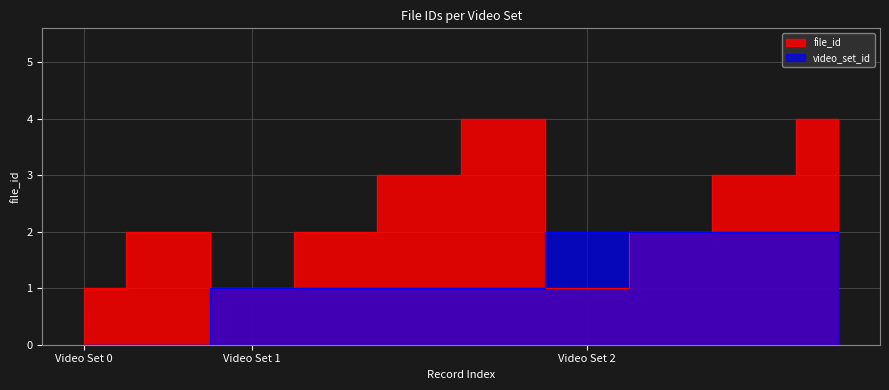

What is the average value of the file_id series?

2